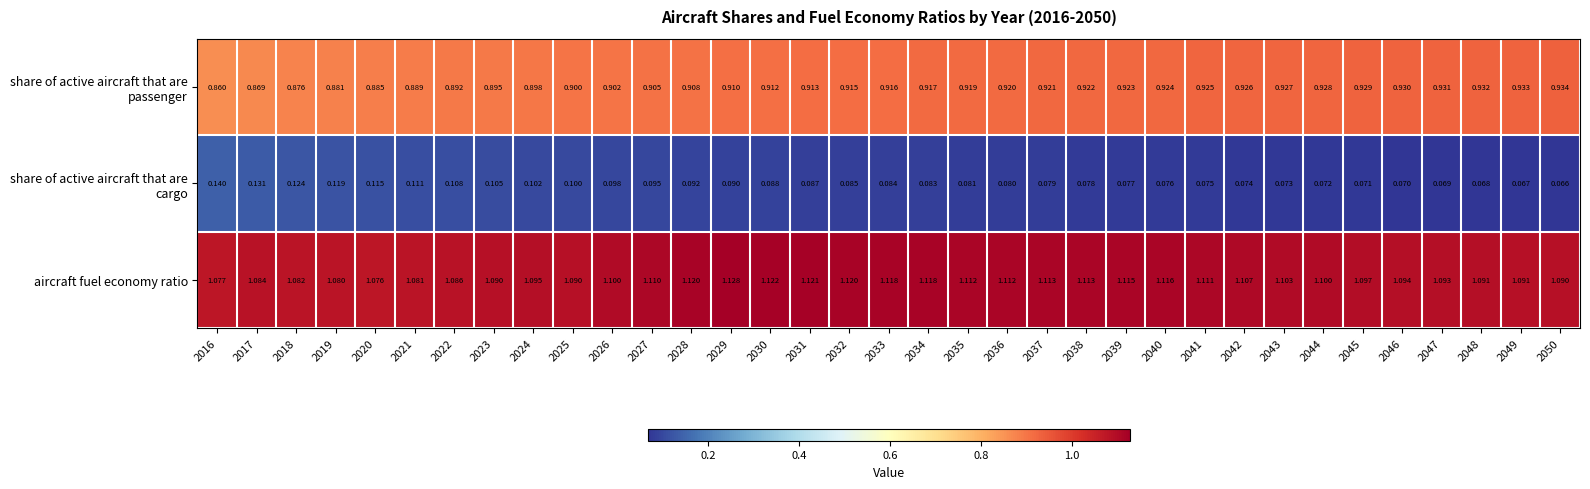

Between 2038 and 2047, which series saw the biggest shift?

aircraft fuel economy ratio